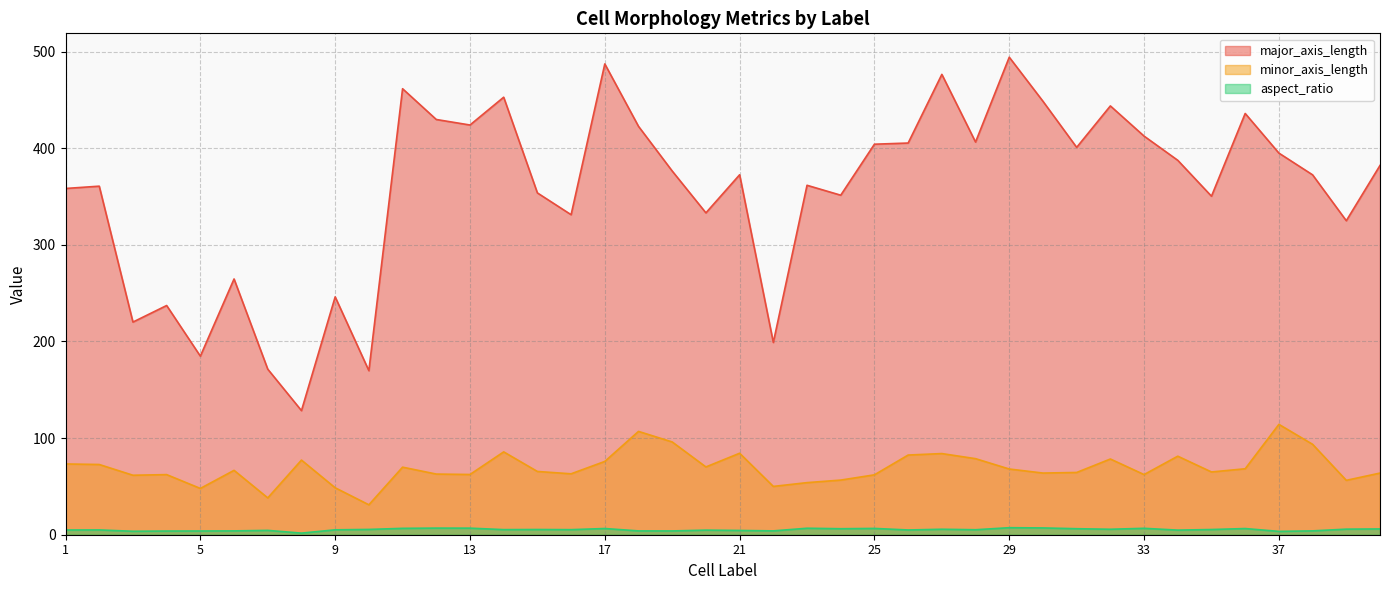

True or false: minor_axis_length has more than 2 points higher than both neighbors.

True